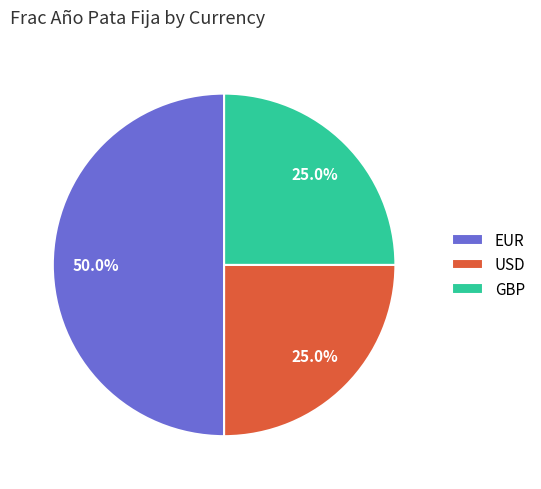

Is USD the majority of the pie?

No